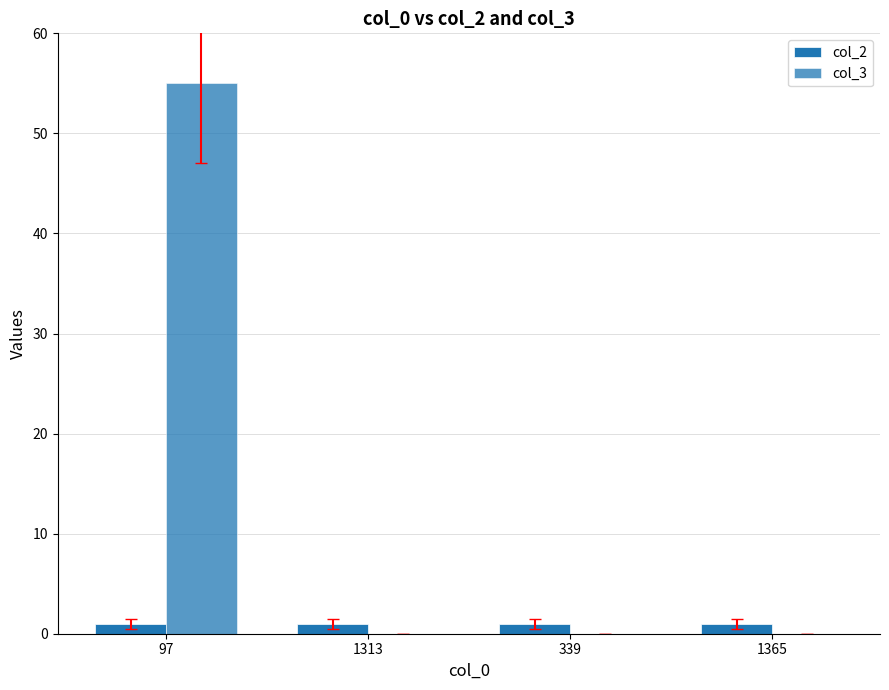

How many groups of bars are there?

4